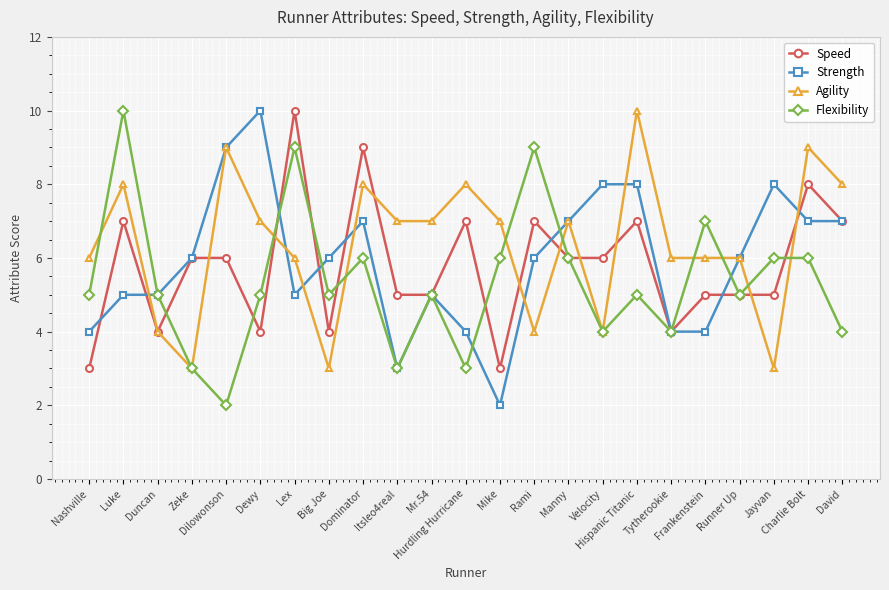

Is this an area chart (filled region under the line)?

No